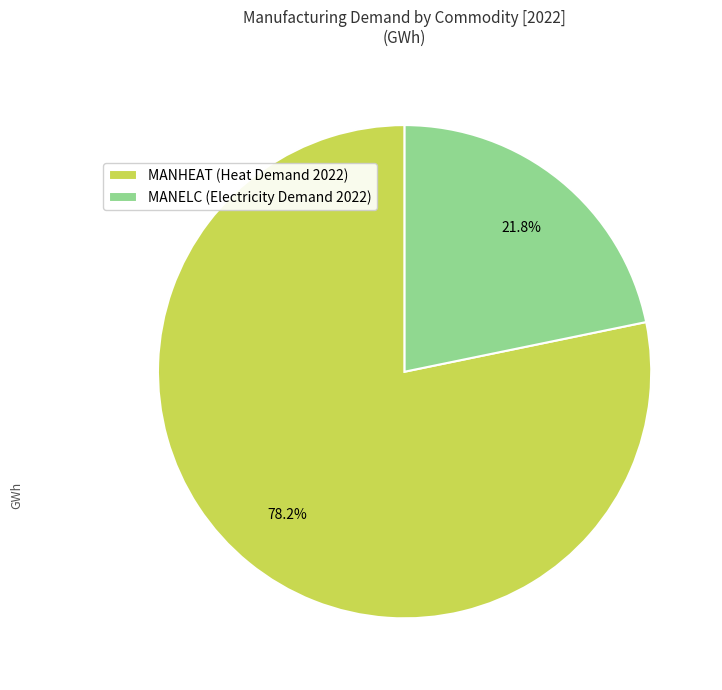

Rank the categories by value from lowest to highest.

MANELC (Electricity Demand 2022), MANHEAT (Heat Demand 2022)